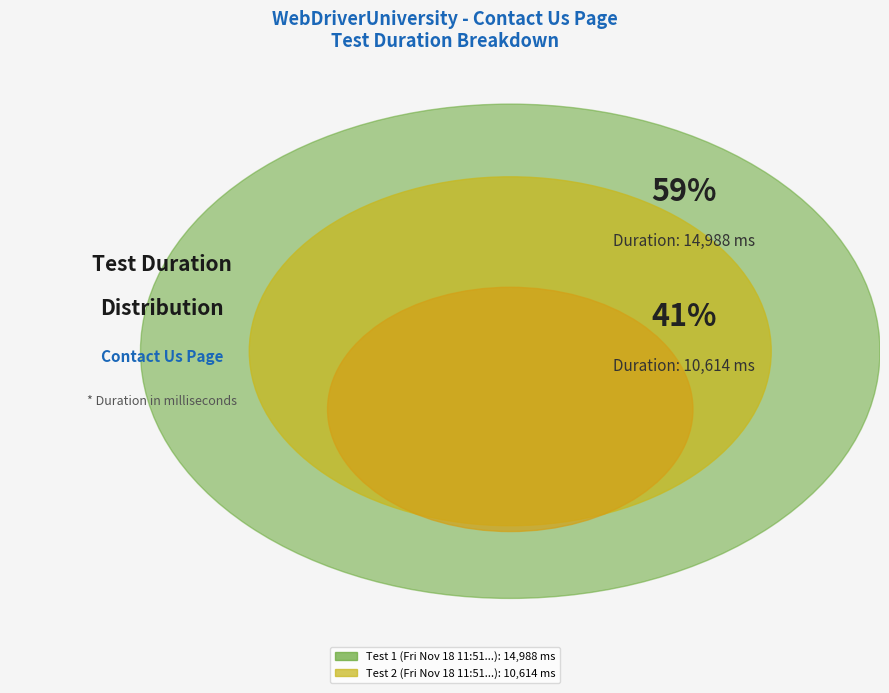

What percentage is the Fri Nov 18 11:51:18 WEST 2022 slice, to the nearest percent?

59%